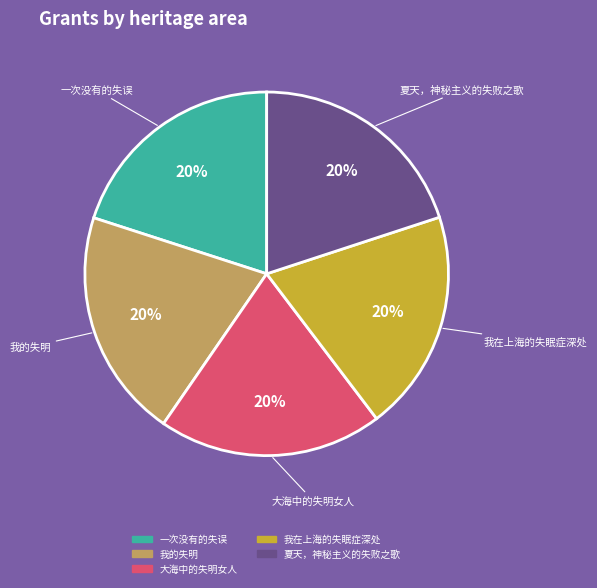

What is the ratio of the value at 一次没有的失误 to the value at 大海中的失明女人?

1.0